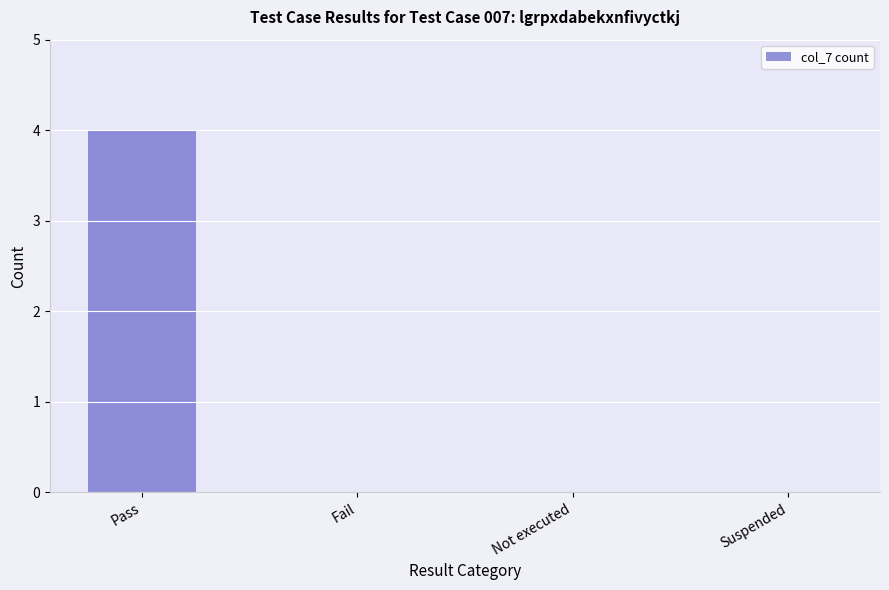

True or false: the data shows -2 at Fail.

False